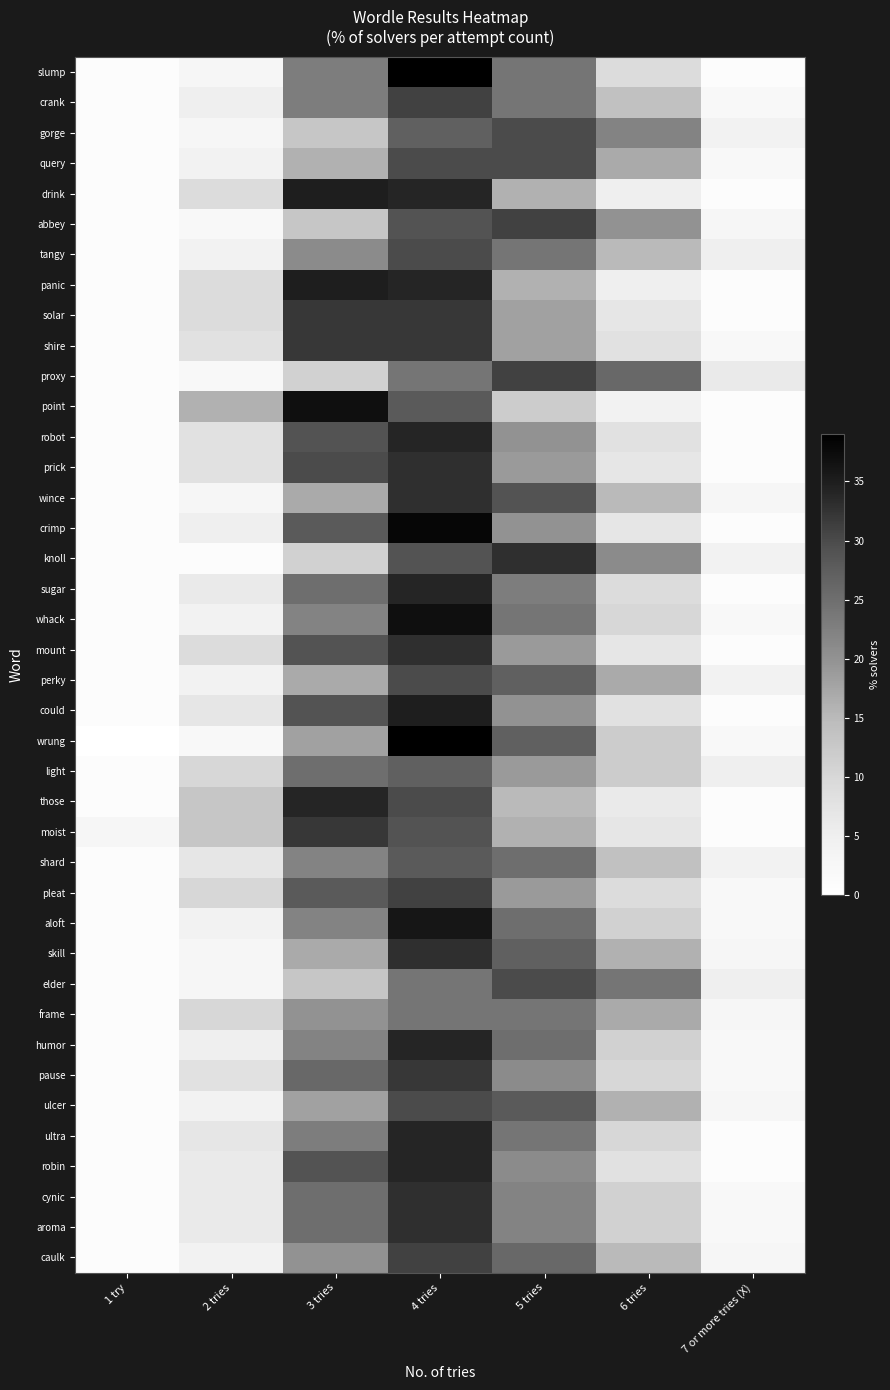

Between 6 tries and 5 tries, which is larger?

5 tries